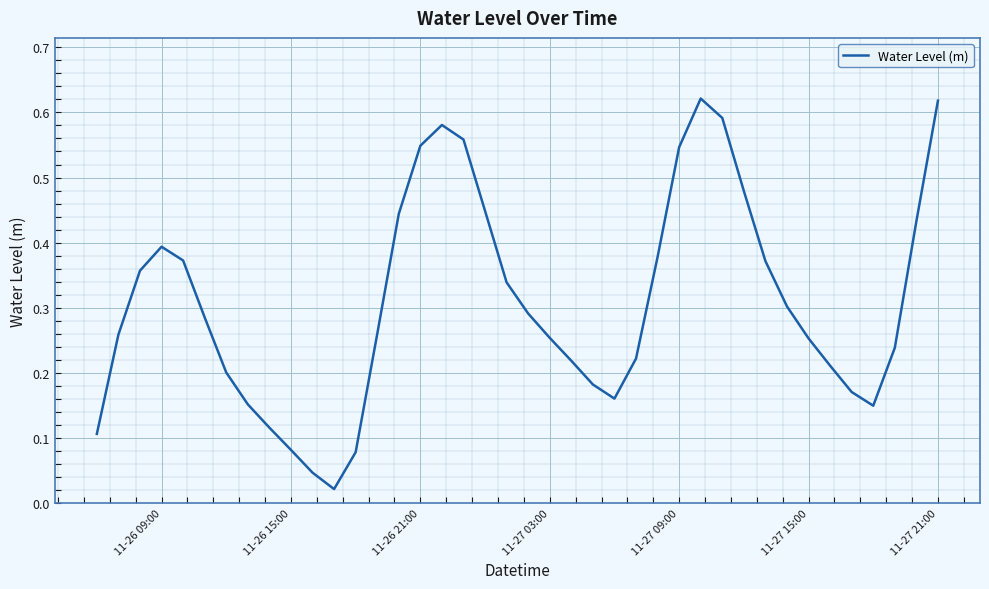

What is the average value?

0.3